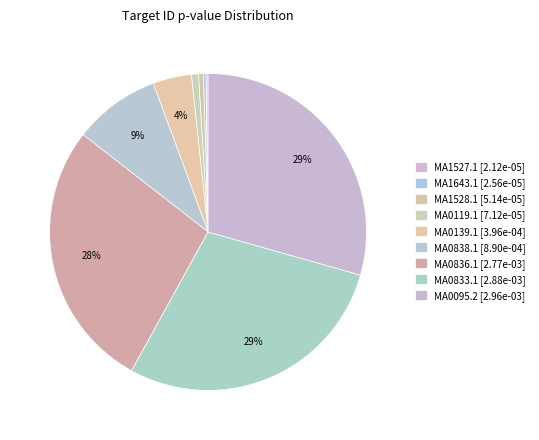

The MA1528.1 slice represents 14% of the pie. True or false?

False